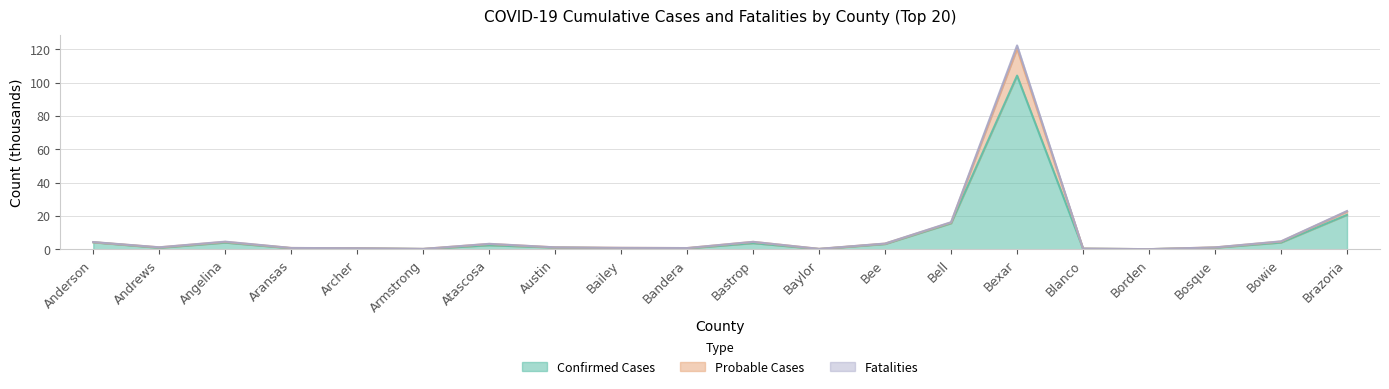

True or false: Fatalities and Probable Cases cross at least once.

False